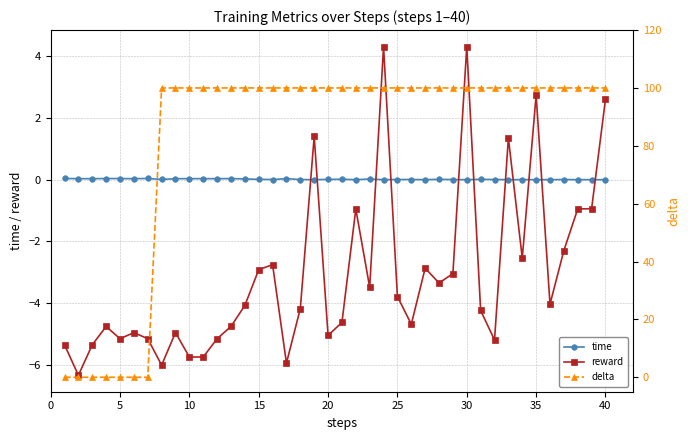

True or false: delta and reward cross at least once.

False